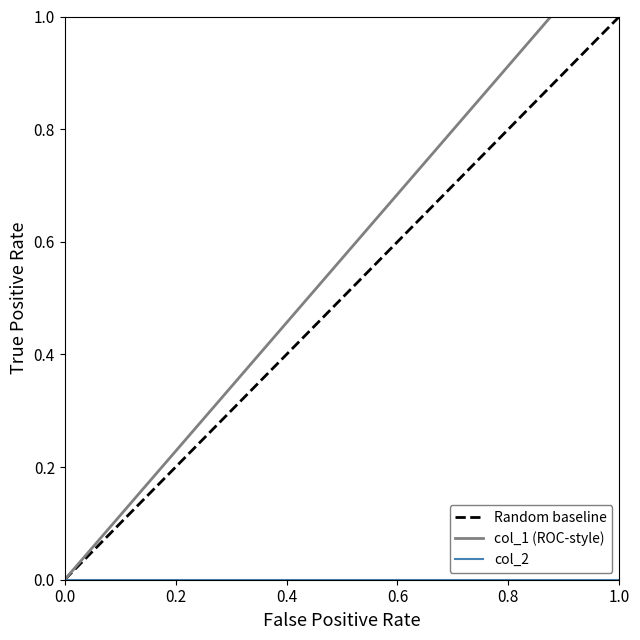

The col_1 (ROC-style) series shows 0 at 0.0. True or false?

True